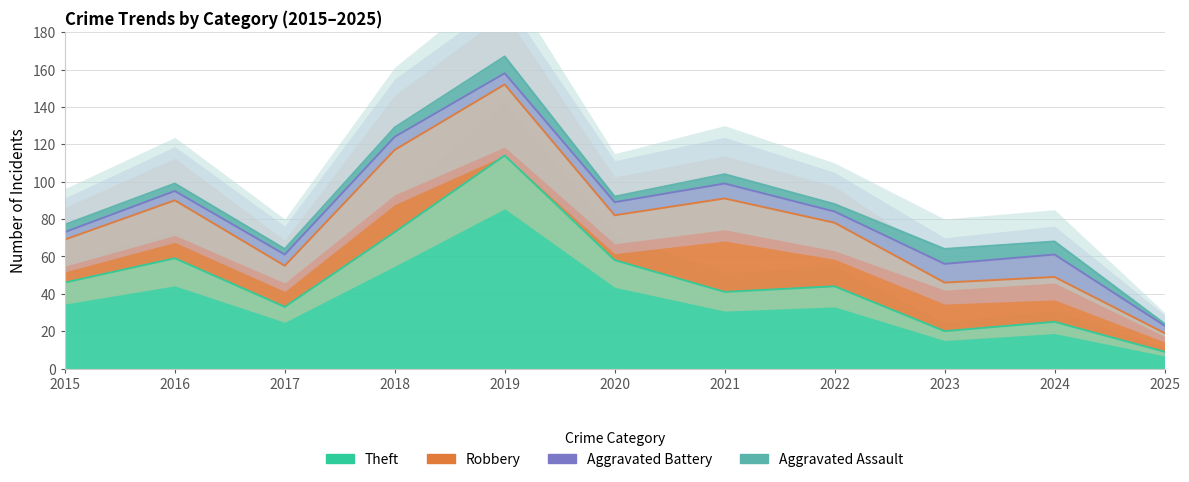

The Aggravated Battery series shows 7 at 2020. True or false?

True